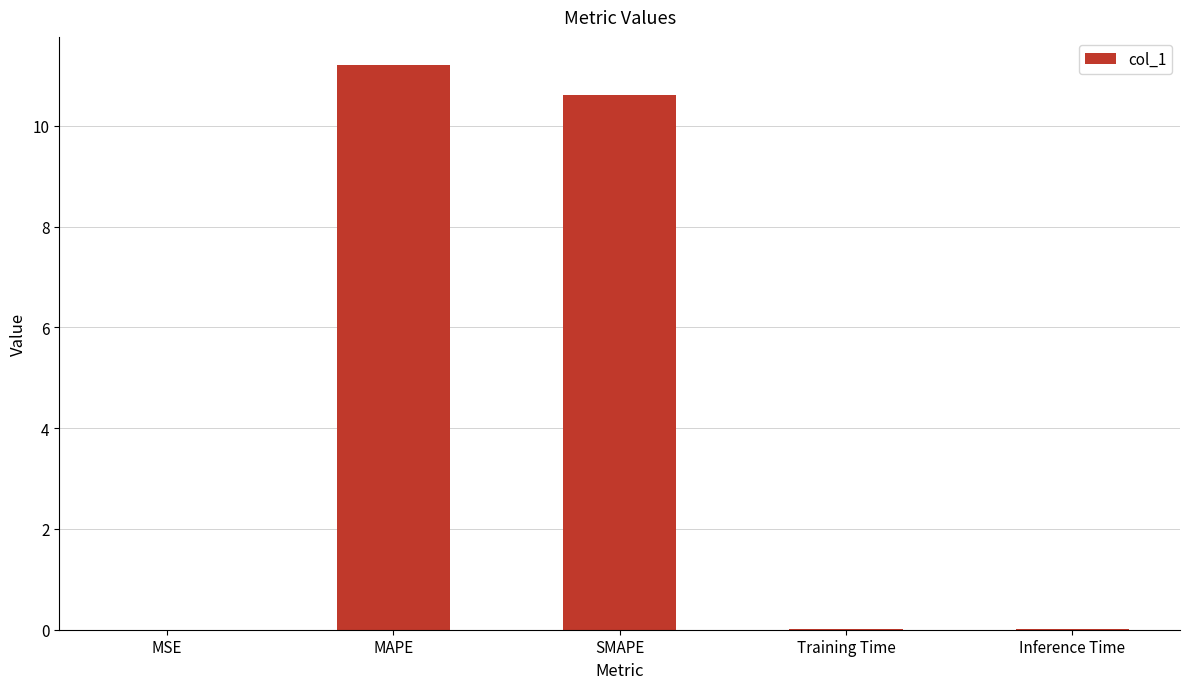

The chart shows a value of 10.6 at SMAPE. True or false?

True